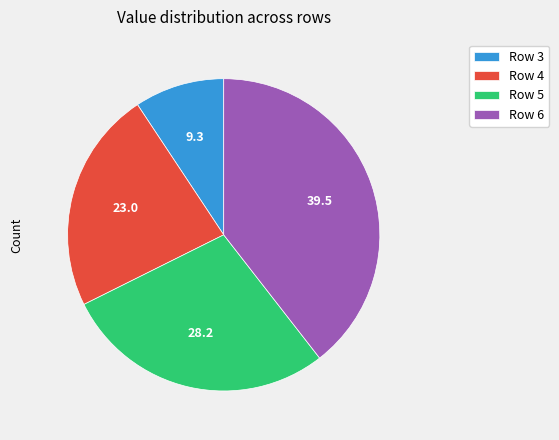

Which slice is the largest?

Row 6